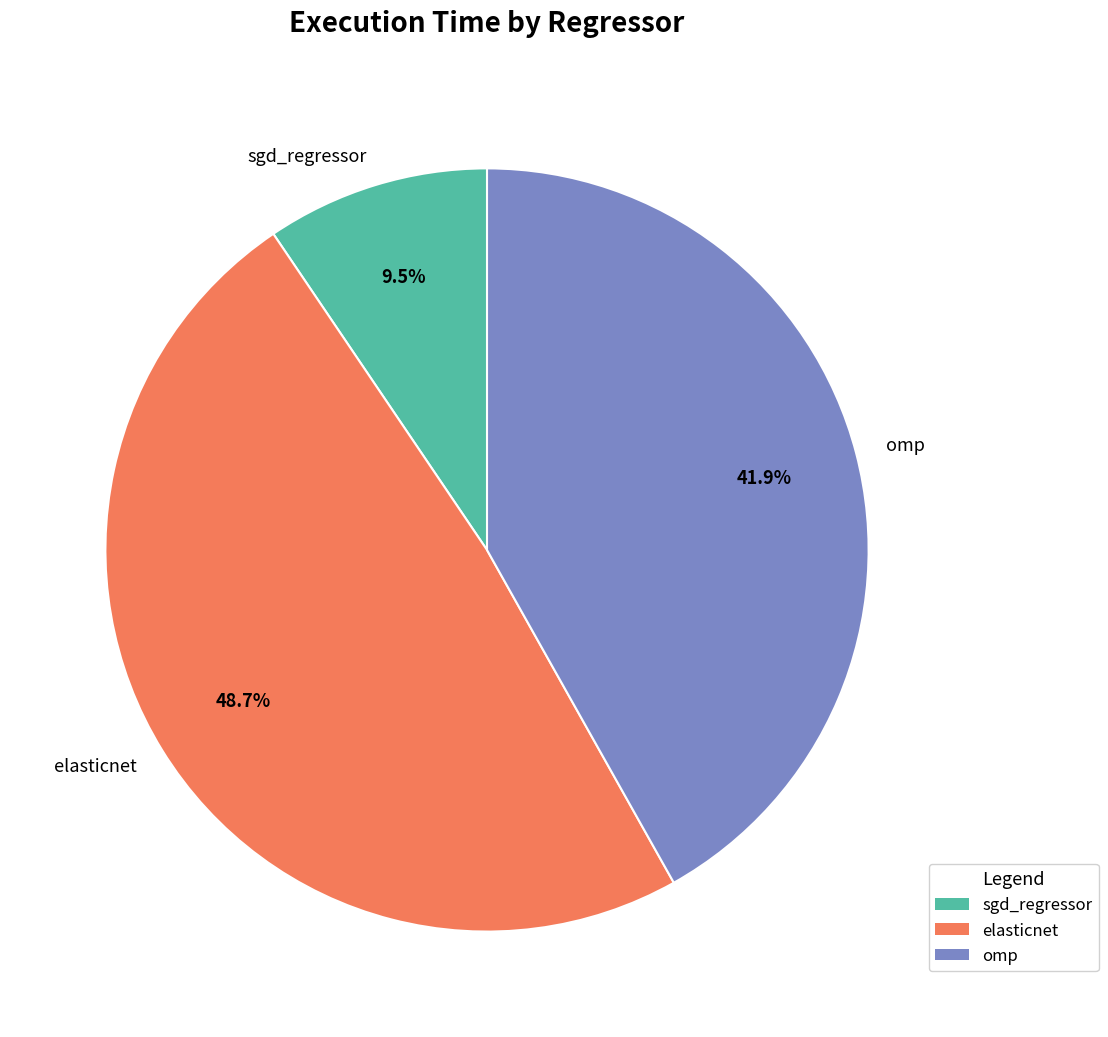

To the nearest percent, what portion does omp represent?

42%